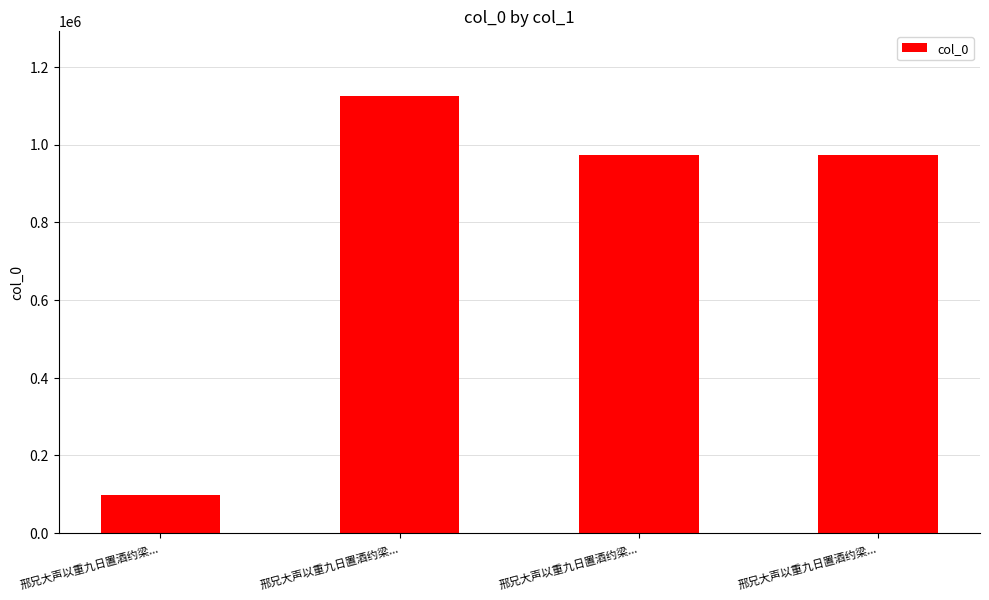

Which label corresponds to the smallest value in the chart?

邢兄大声以重九日置酒约梁...